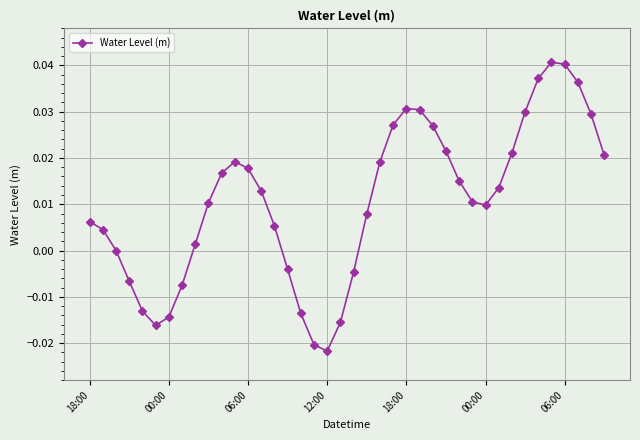

True or false: the data has more than 2 interior local peaks.

True